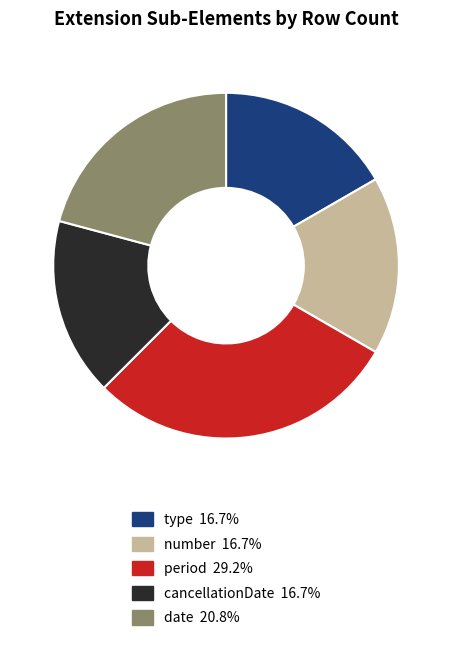

Is there a majority slice in this chart?

No